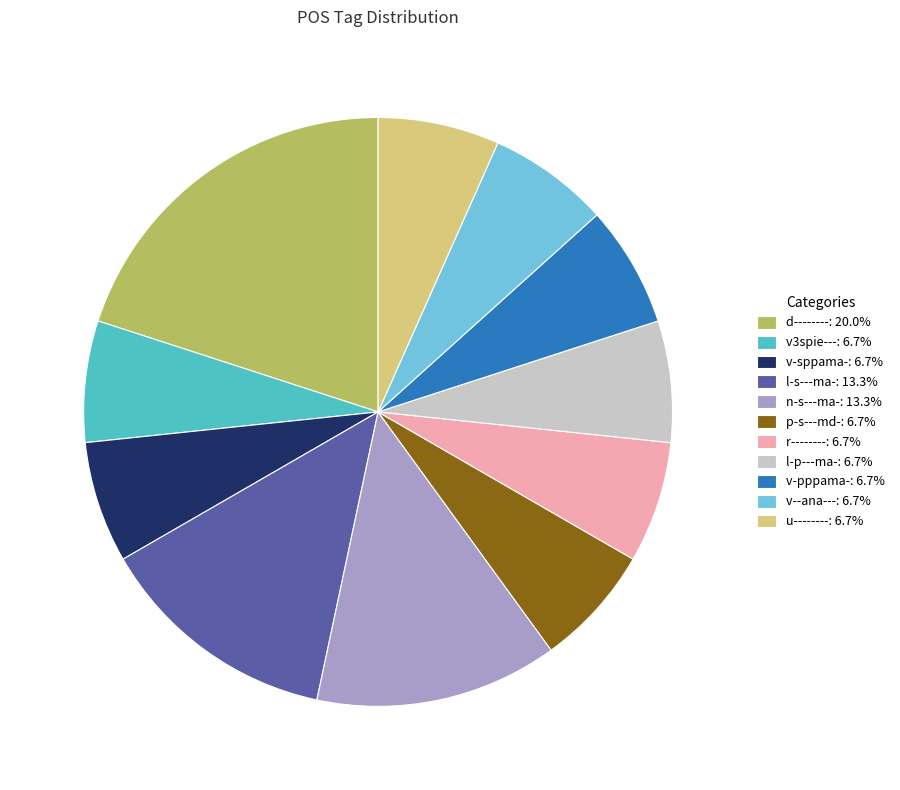

Does l-s---ma-: 13.3% account for over 50% of the chart?

No